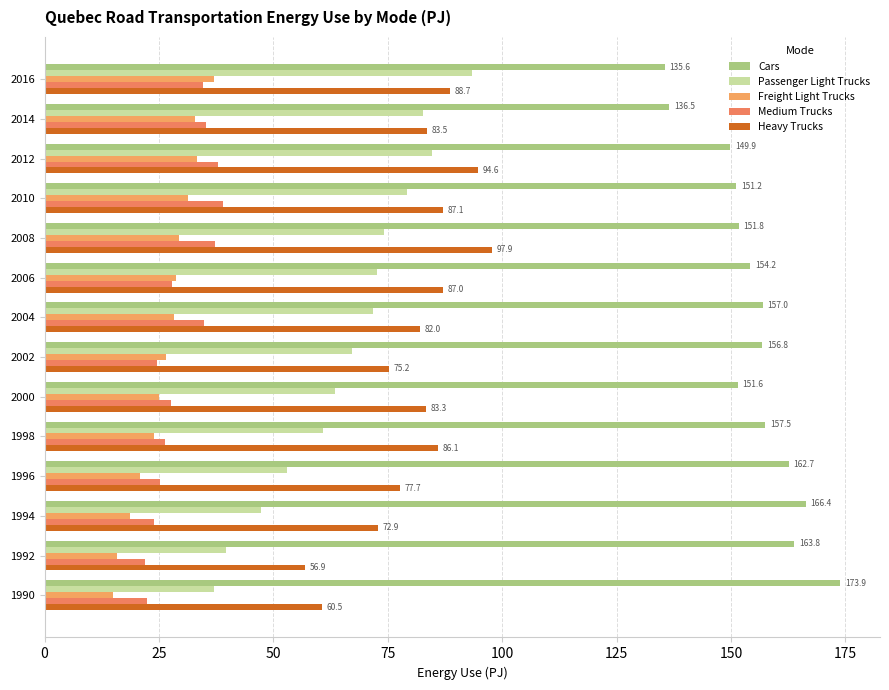

Reading right to left, extract all data points from this chart.

Cars: 135.6	136.5	149.9	151.2	151.8	154.2	157.0	156.8	151.6	157.5	162.7	166.4	163.8	173.9
Passenger Light Trucks: 93.5	82.7	84.7	79.1	74.1	72.8	71.8	67.2	63.5	60.8	53.1	47.3	39.5	37.1
Freight Light Trucks: 37.0	32.8	33.4	31.2	29.3	28.8	28.4	26.5	25.1	23.9	20.8	18.6	15.8	14.9
Medium Trucks: 34.6	35.3	37.8	38.9	37.3	27.8	34.8	24.7	27.6	26.2	25.1	24.0	21.9	22.4
Heavy Trucks: 88.7	83.5	94.6	87.1	97.9	87.0	82.0	75.2	83.3	86.1	77.7	72.9	56.9	60.5